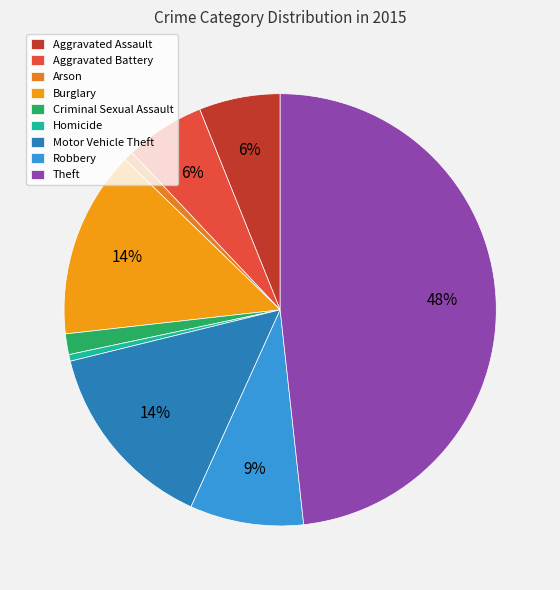

What is the ratio of the value at Arson to the value at Robbery?

0.1